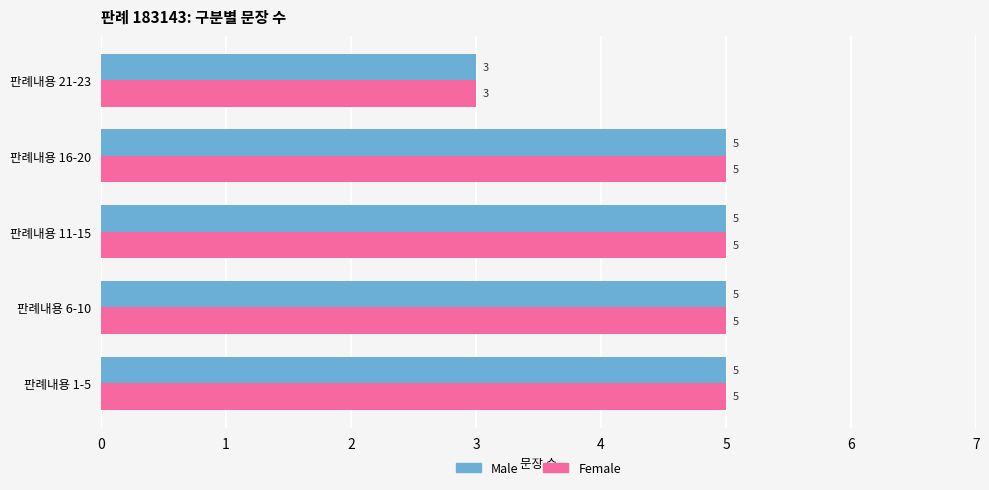

The Female series shows 2 at 판례내용 11-15. True or false?

False